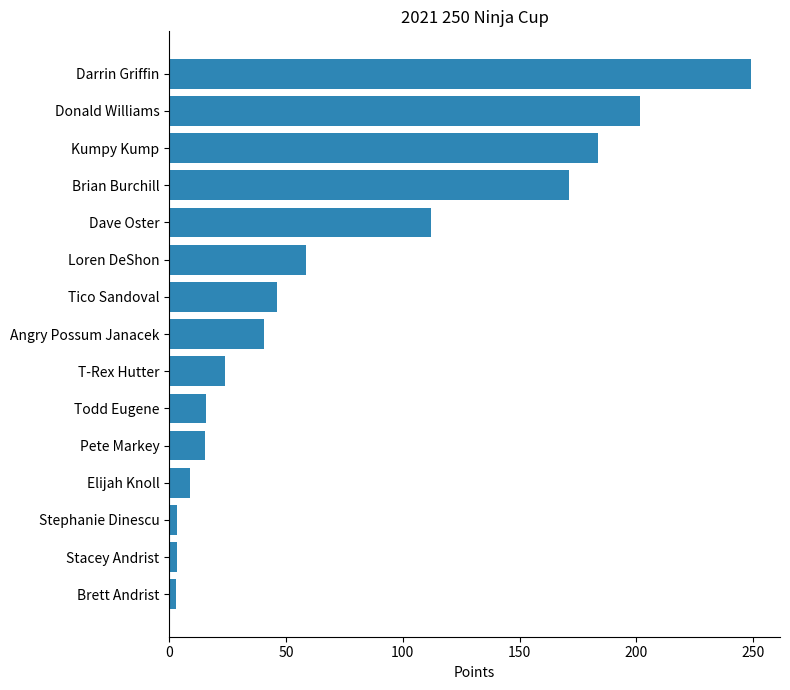

The chart shows a value of 201.5 at Donald Williams. True or false?

True